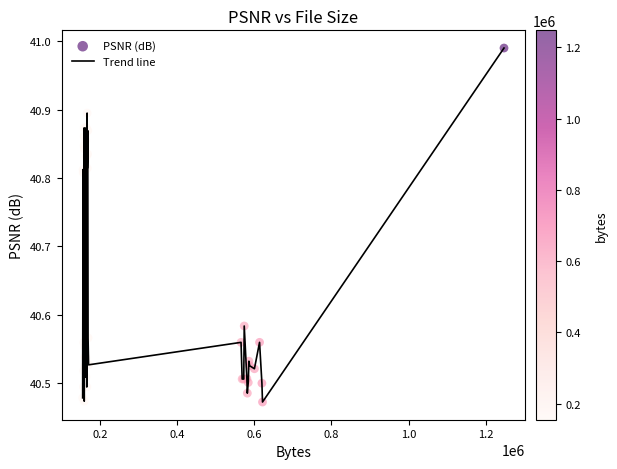

What is the difference between the maximum and minimum values?

0.5